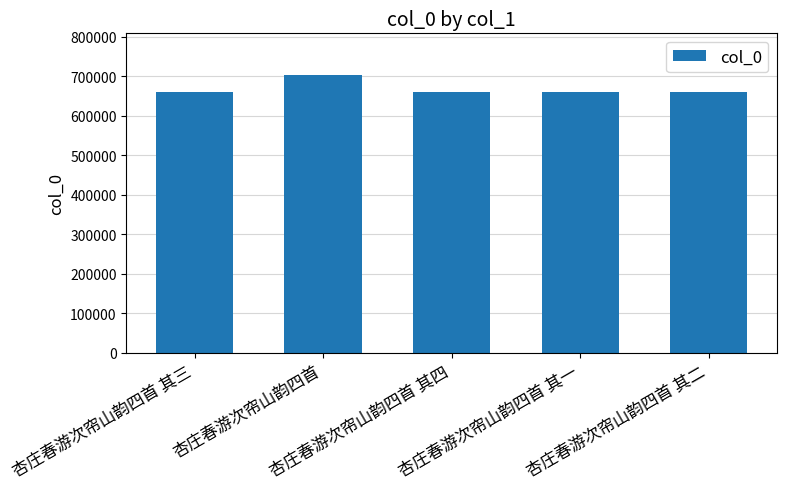

The chart shows a value of 1091142 at 杏庄春游次帘山韵四首 其四. True or false?

False